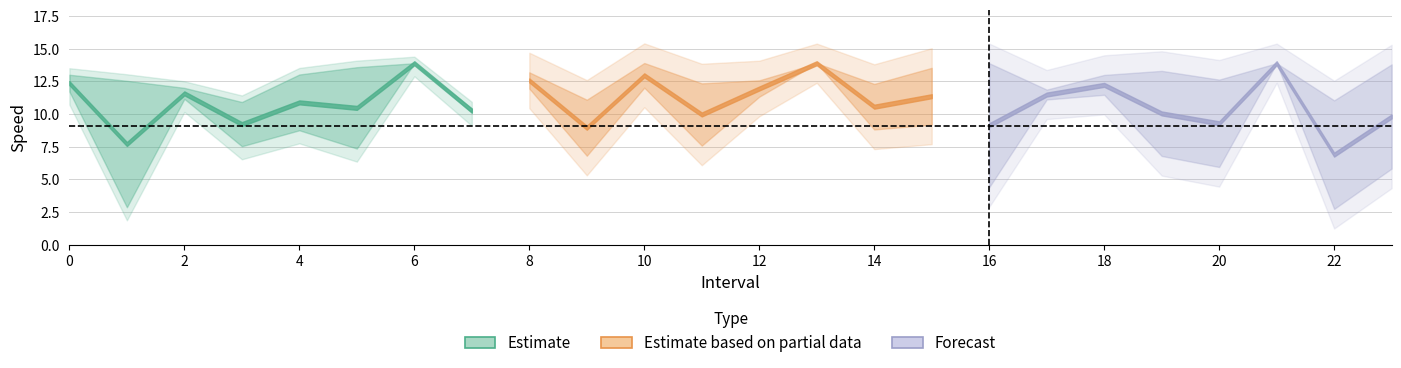

True or false: avgspeed and instspeed intersect in this chart.

False